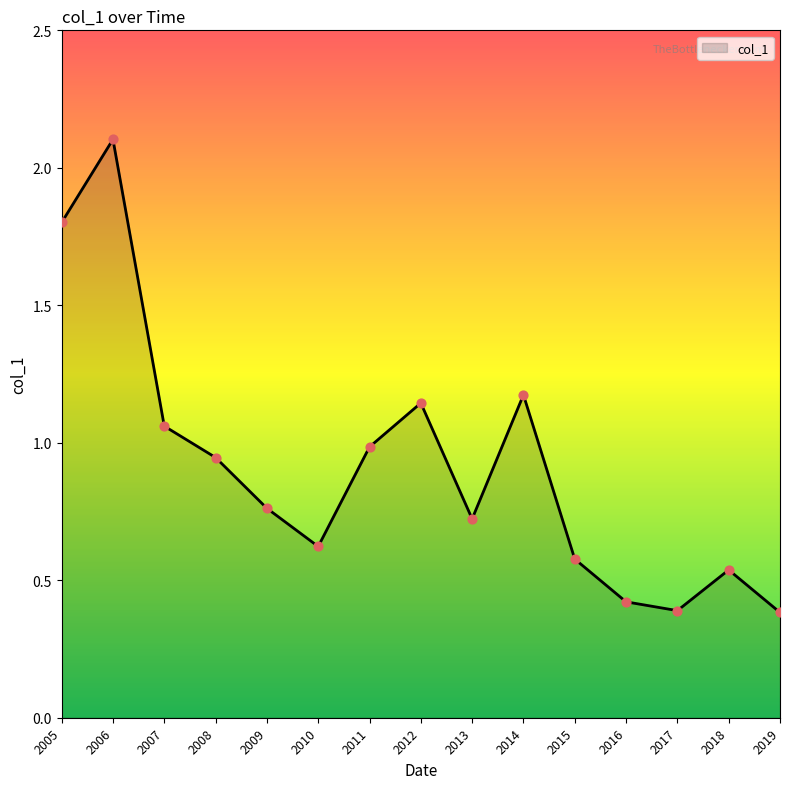

Between 2014 and 2013, which is larger?

2014